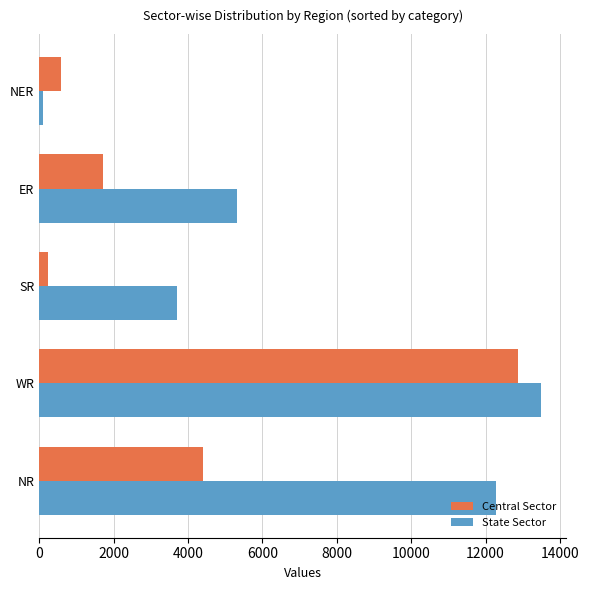

Between ER and NER, which series saw the biggest shift?

State Sector